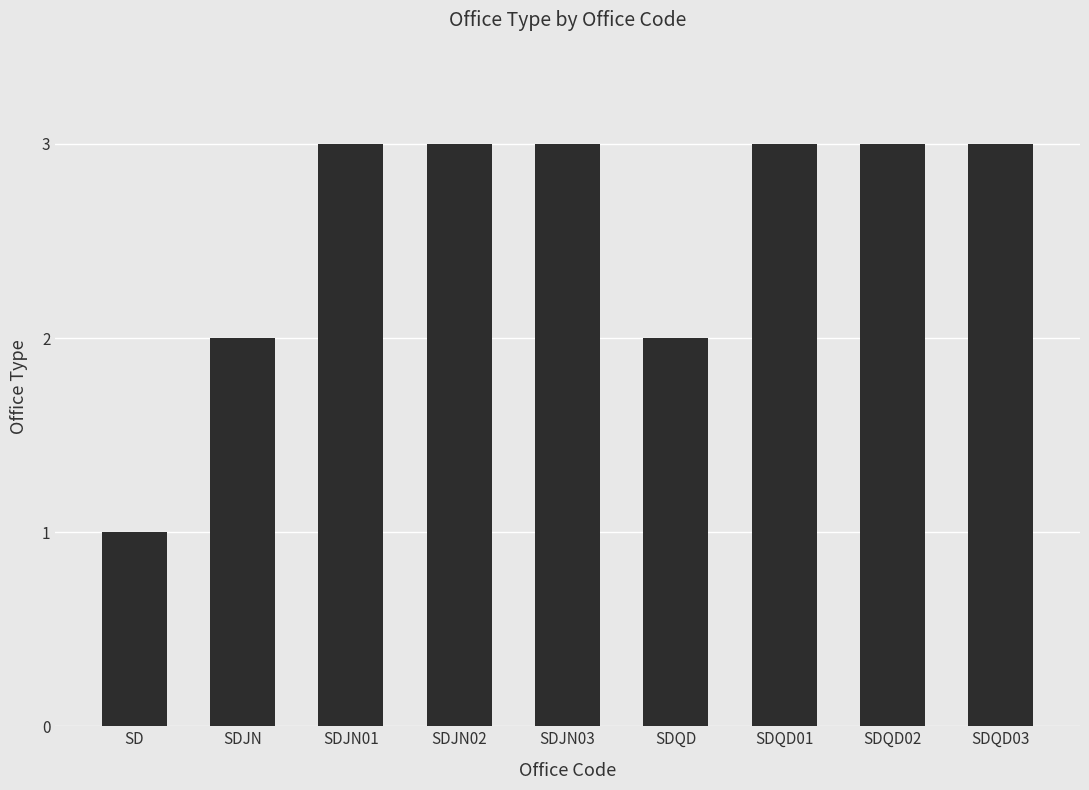

What is the approximate value at SDJN01?

3